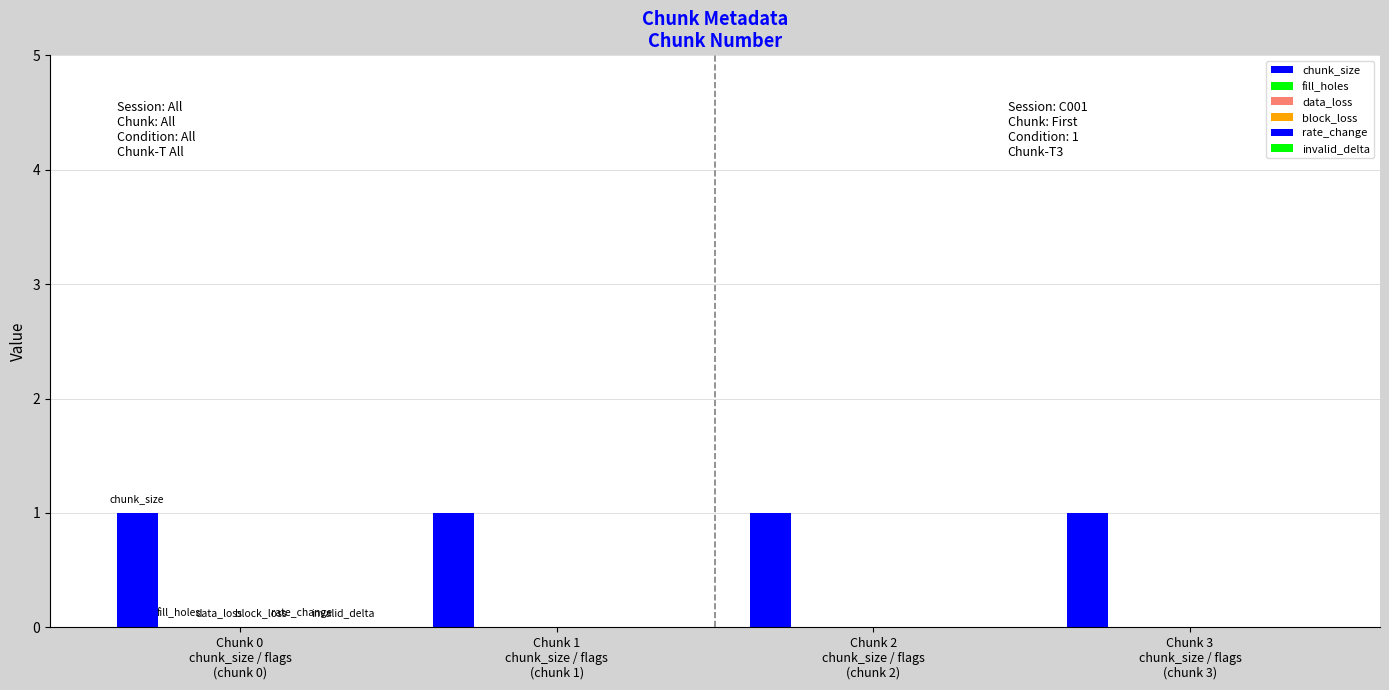

At how many categories does at least one series exceed 0?

4